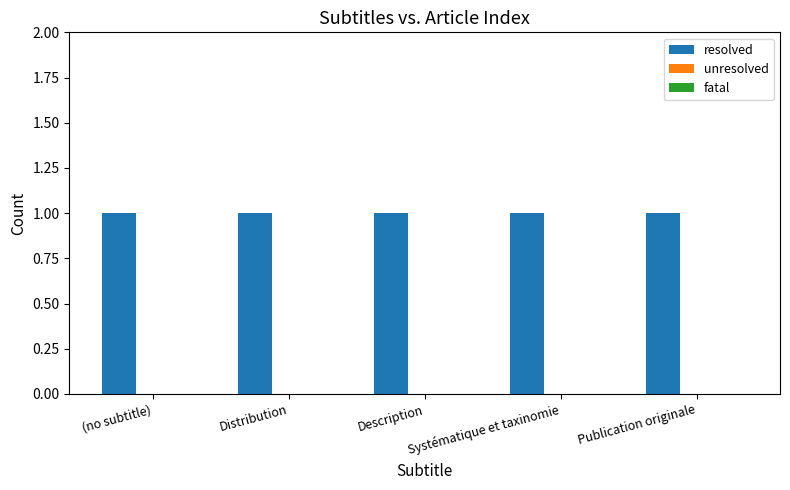

How many data points does each series have?

5